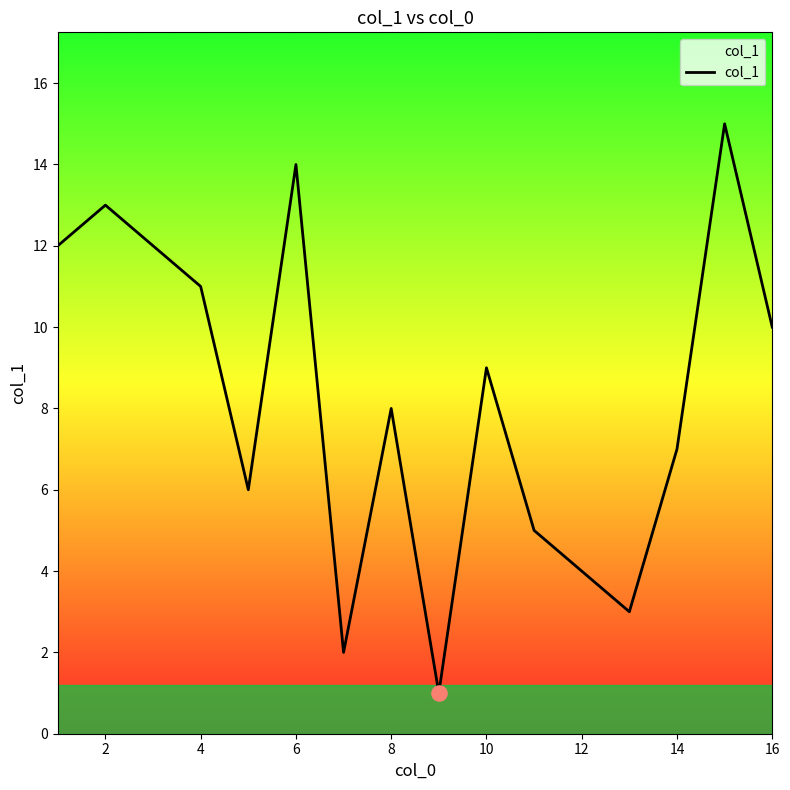

What is the maximum value shown in the chart?

15